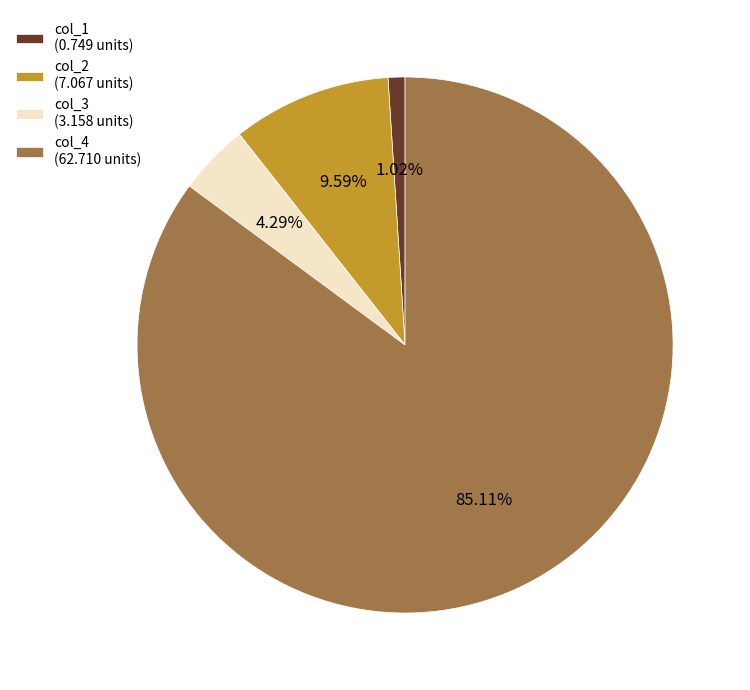

What percentage is NOT represented by col_4?

14.9%